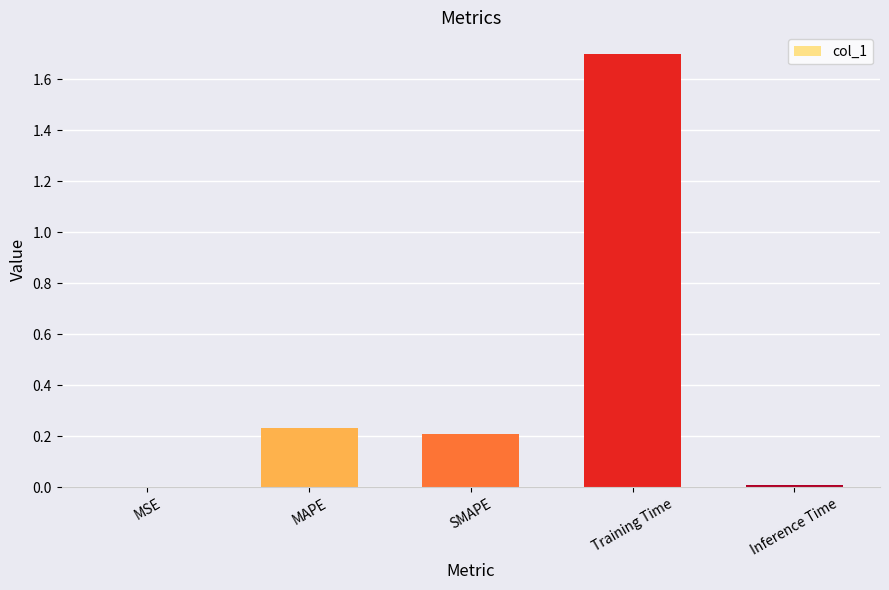

Which label corresponds to the largest value in the chart?

Training Time